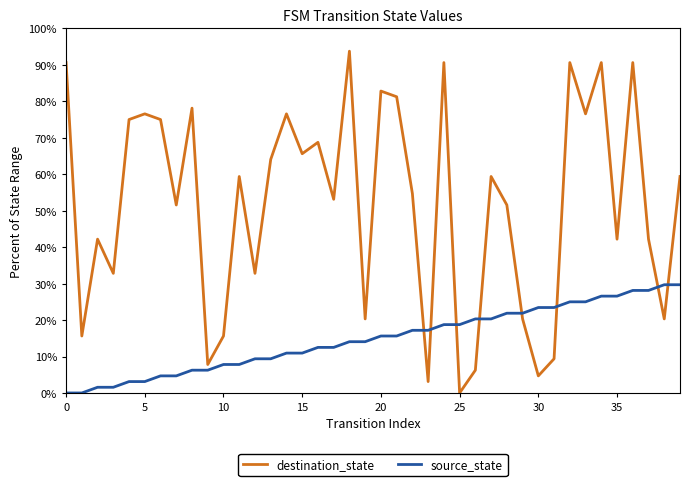

List the series in order of their peak value, highest first.

destination_state, source_state